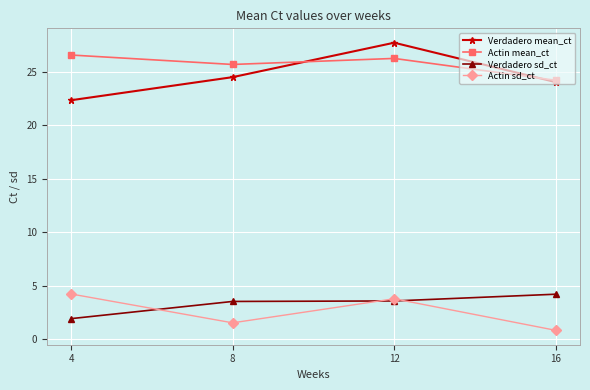

True or false: Actin mean_ct and Actin sd_ct cross at least once.

False